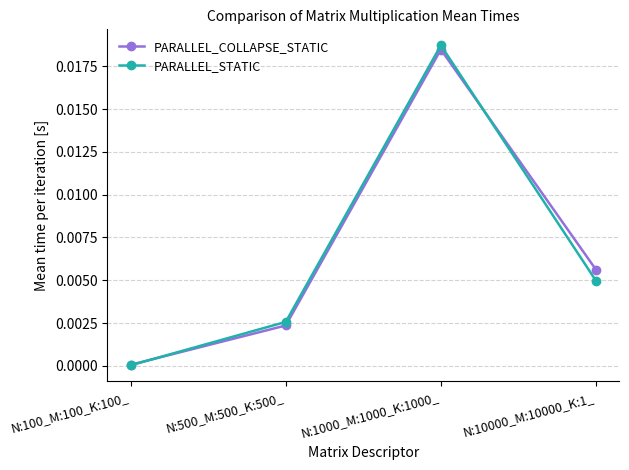

At which category is the sum across all series the highest?

N:1000_M:1000_K:1000_